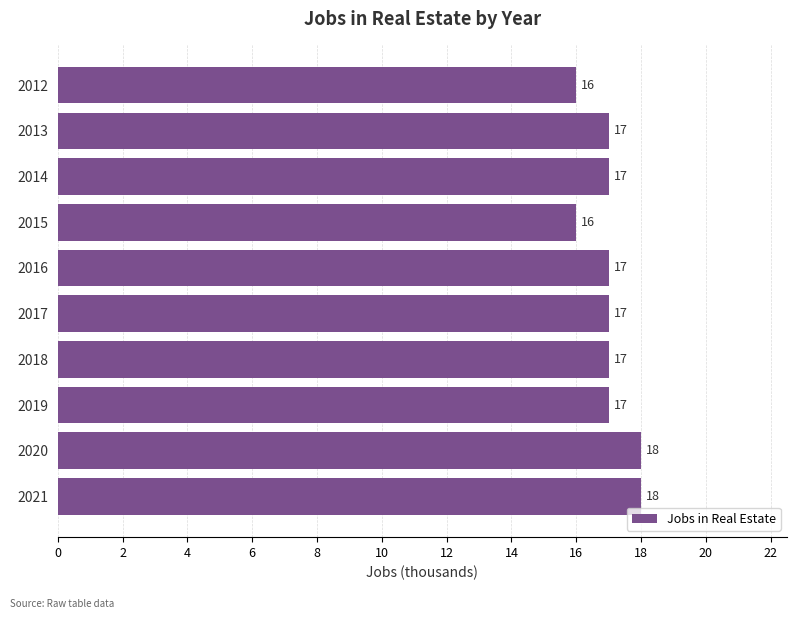

What is the approximate value at 2019?

17